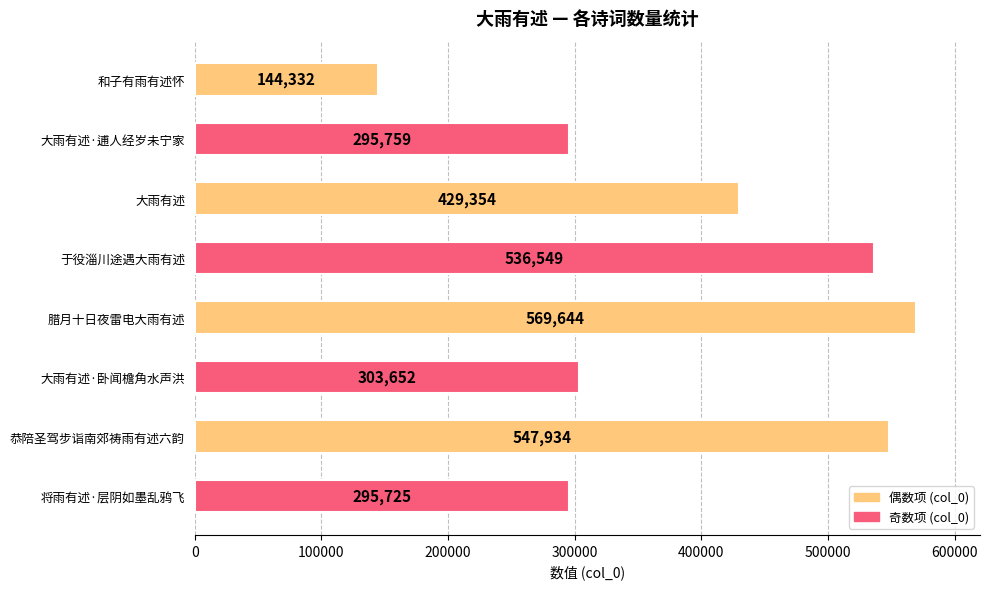

What is the label of the 5th bar from the top?

腊月十日夜雷电大雨有述